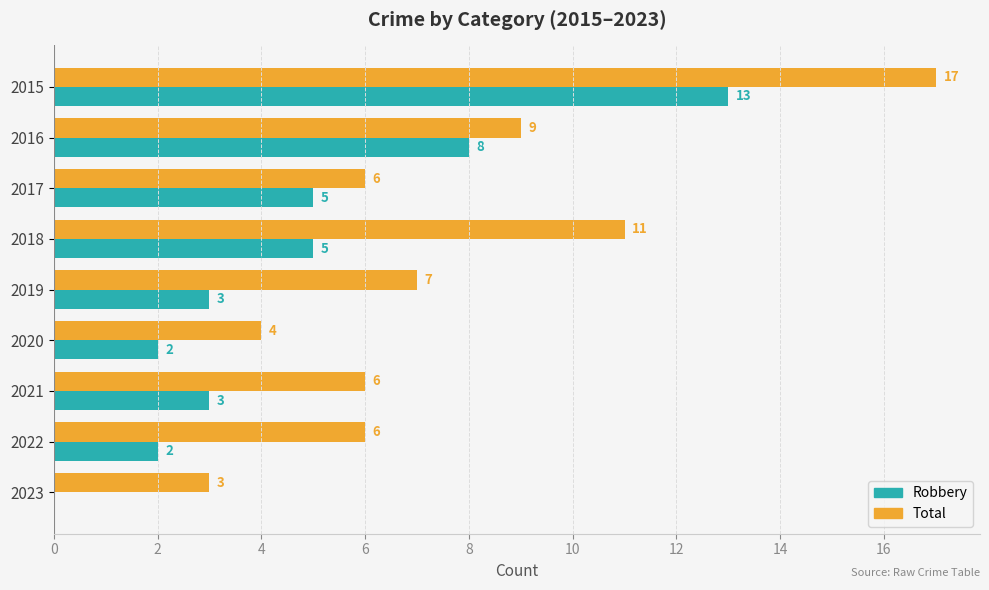

Is the value of Robbery at 2017 greater than the value of Total at 2020?

Yes